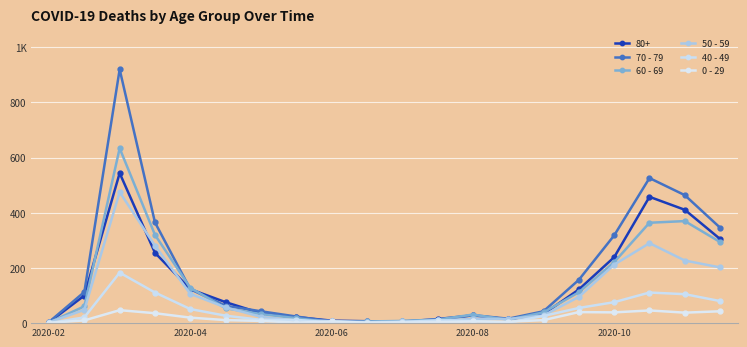

Is this an area chart (filled region under the line)?

No